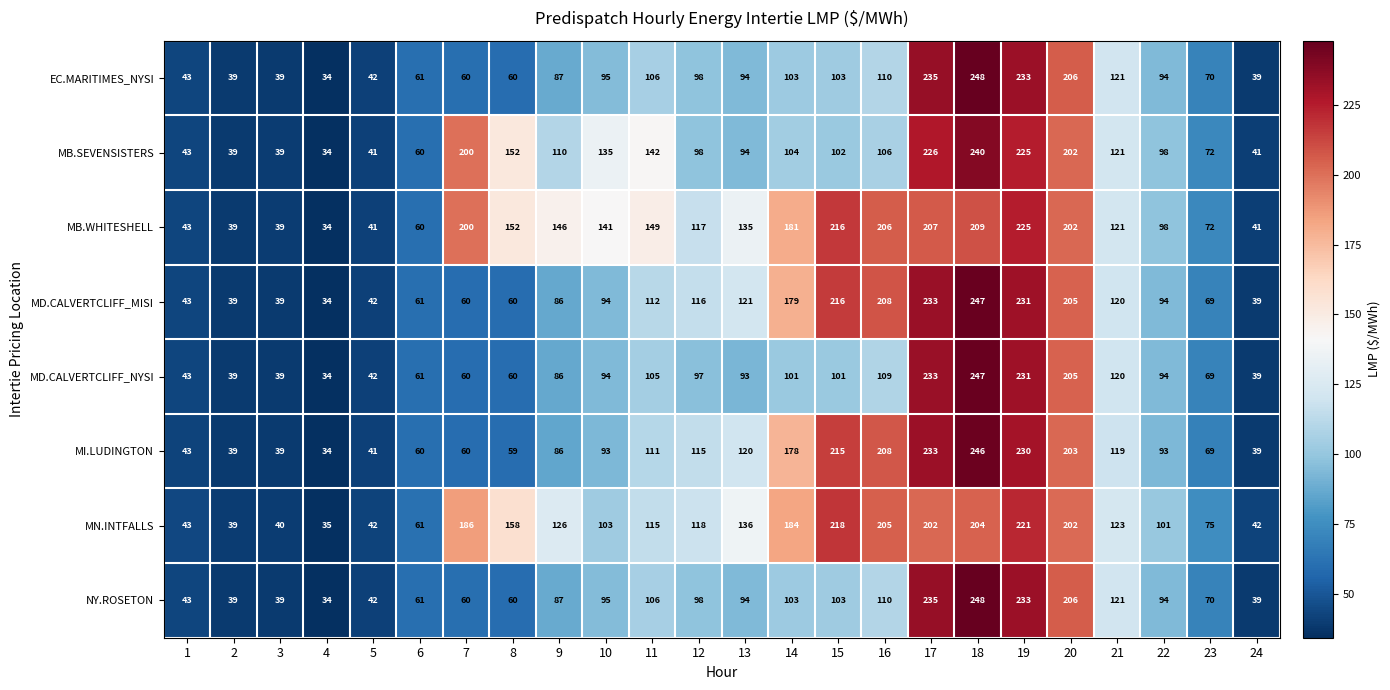

What is the maximum value for MI.LUDINGTON?

246